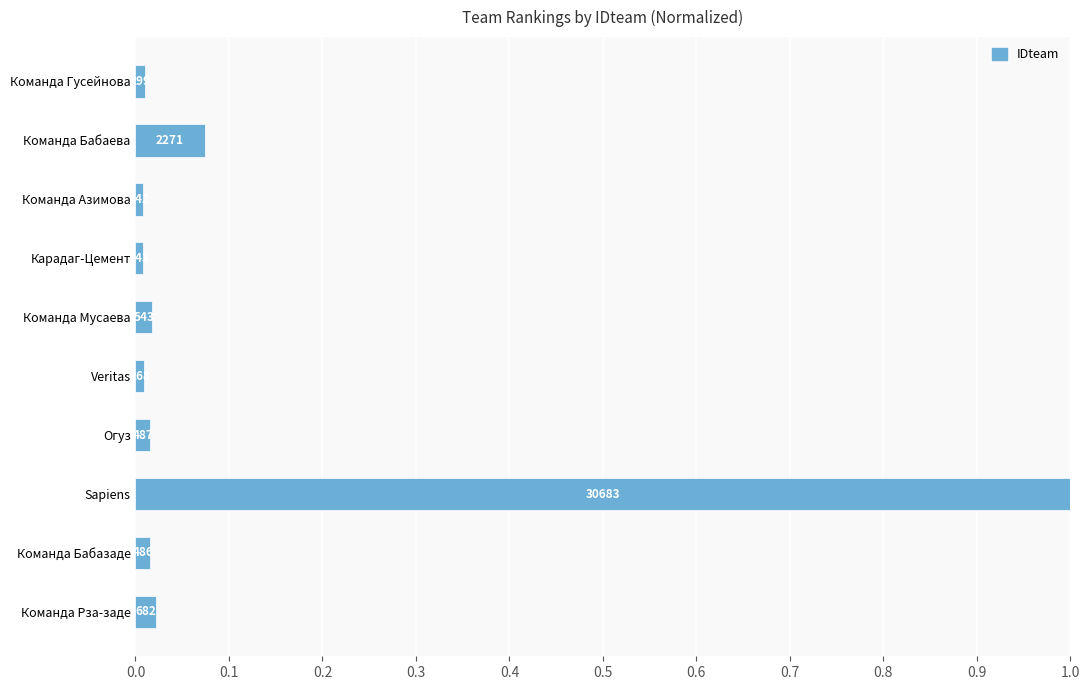

How many bars are there in total?

10